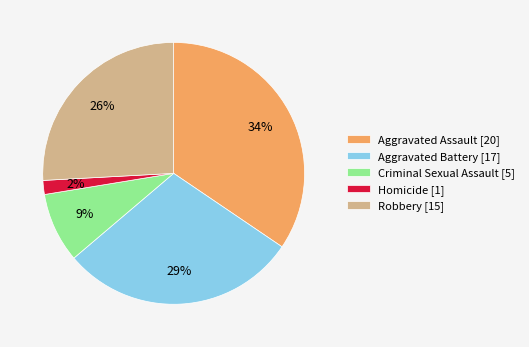

Does Aggravated Battery account for over 50% of the chart?

No